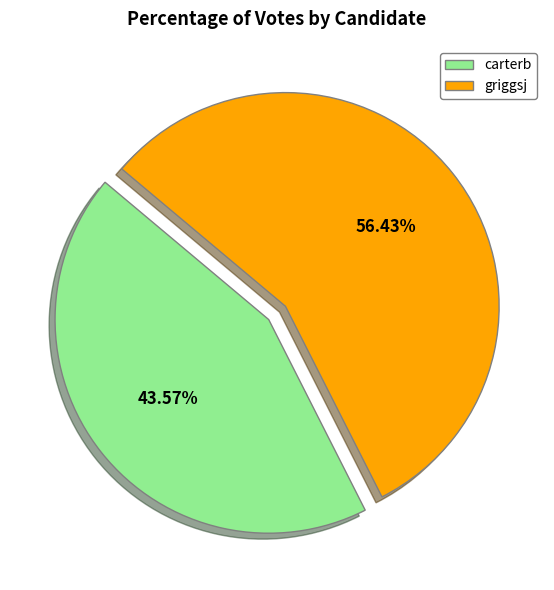

Count the number of slices in the pie.

2